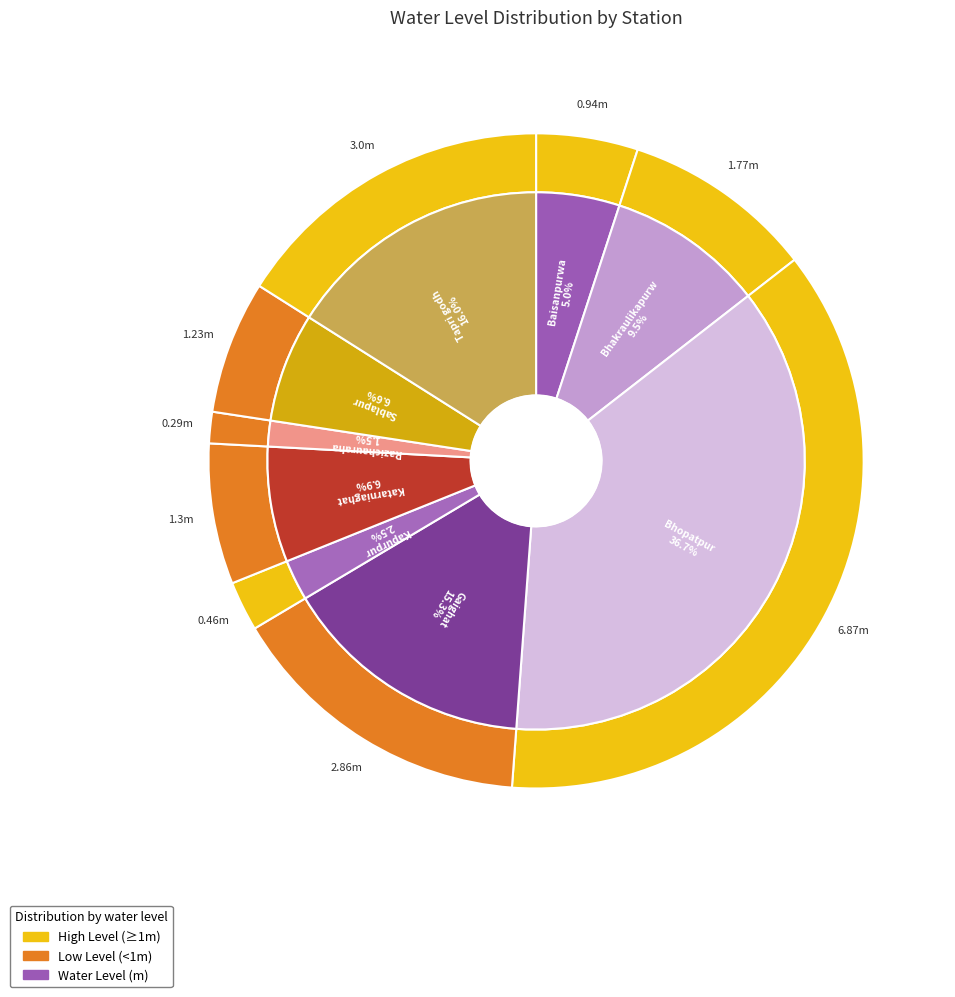

The Gaighat slice represents 15% of the pie. True or false?

True